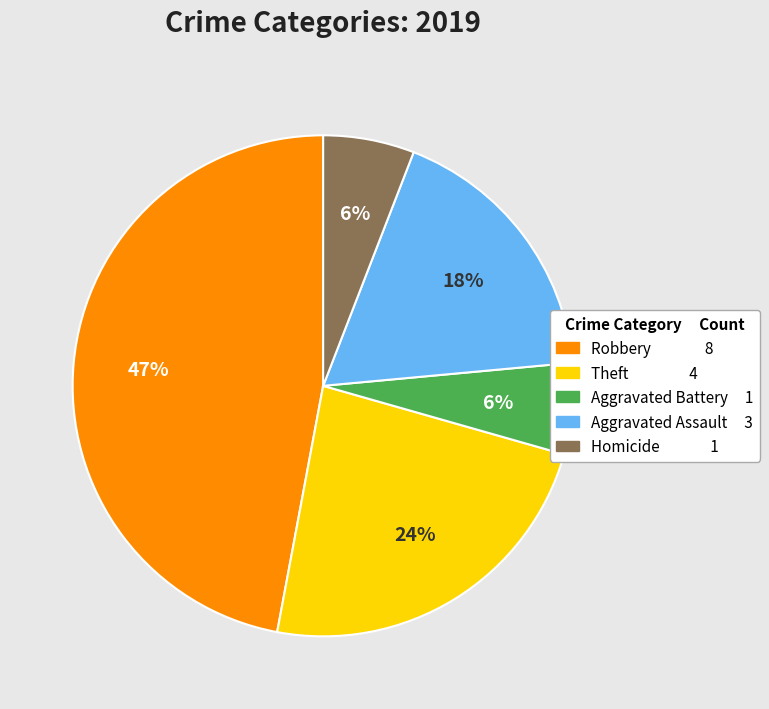

Which has a higher value, Theft or Robbery?

Robbery